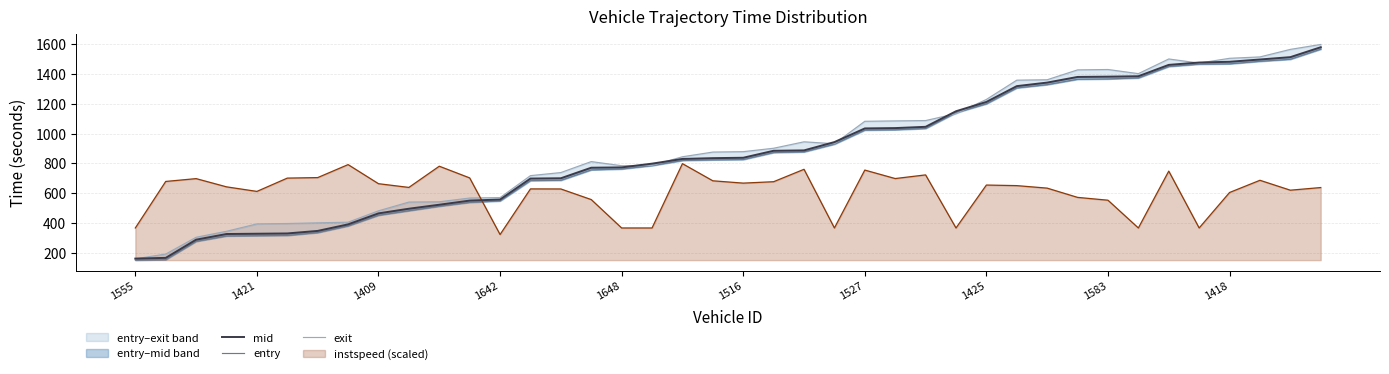

What is the sum of all exit values?

36283.5